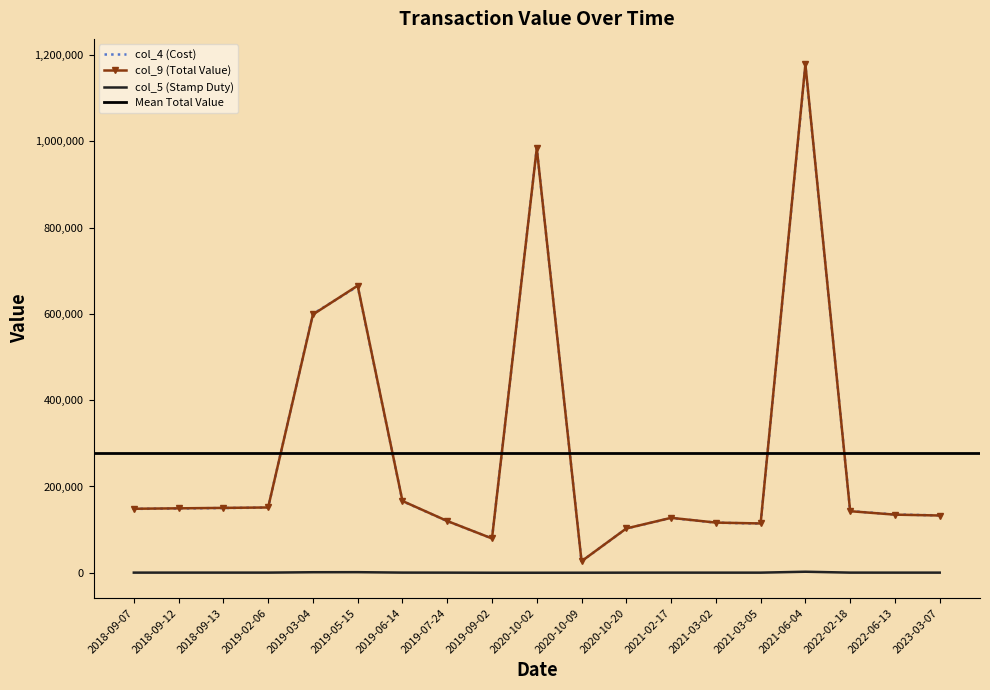

Which series has the widest spread of values?

col_9 (Total Value)